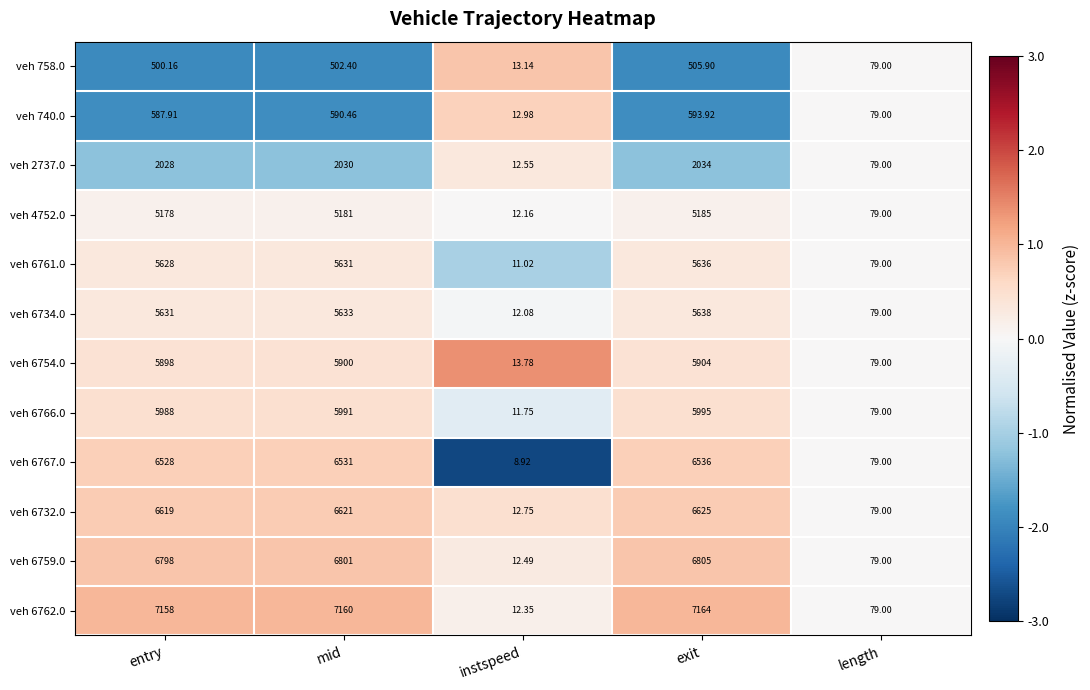

Which category has the lowest value in the veh 6762.0 series?

instspeed